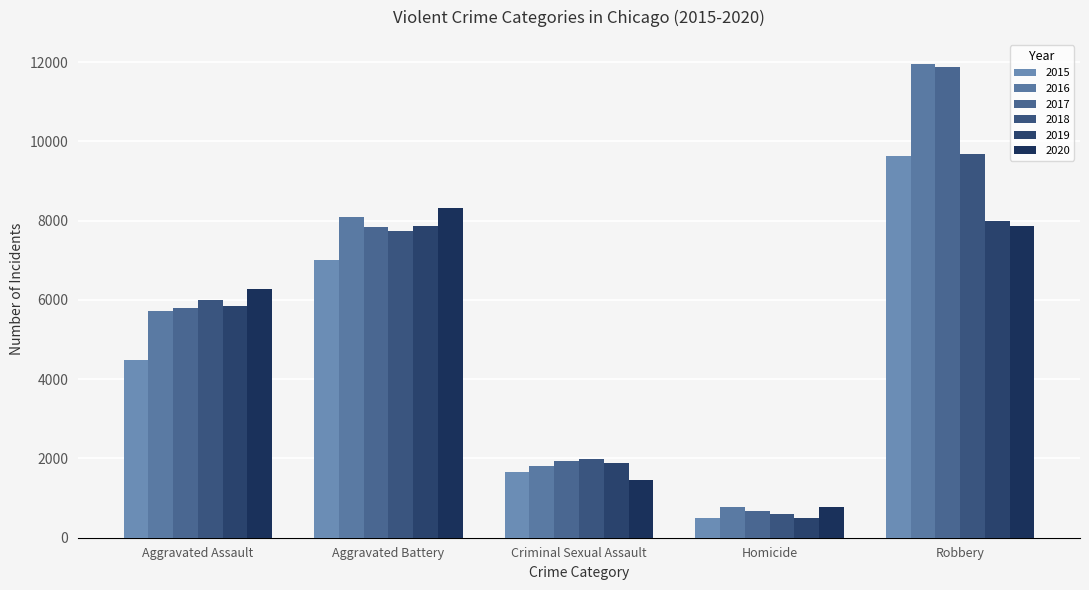

What is the difference between the highest and lowest values at Aggravated Assault?

1783